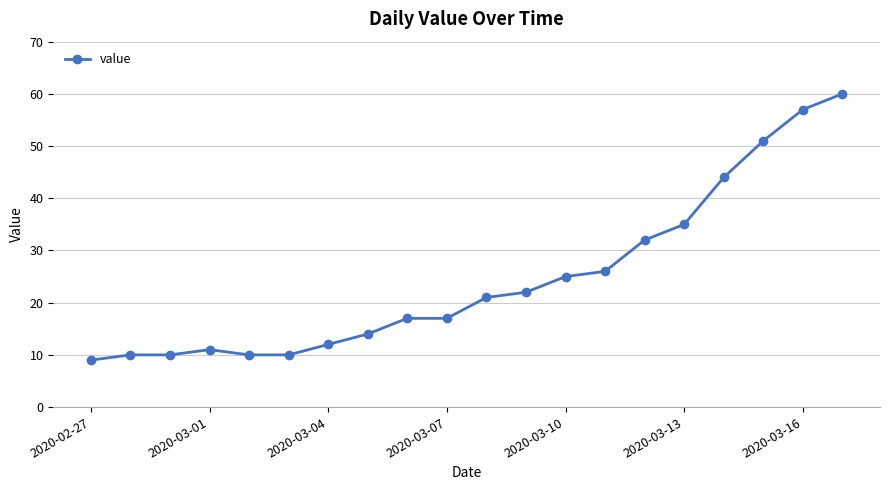

Reading left to right, what are all the values shown in this chart?

9	10	10	11	10	10	12	14	17	17	21	22	25	26	32	35	44	51	57	60